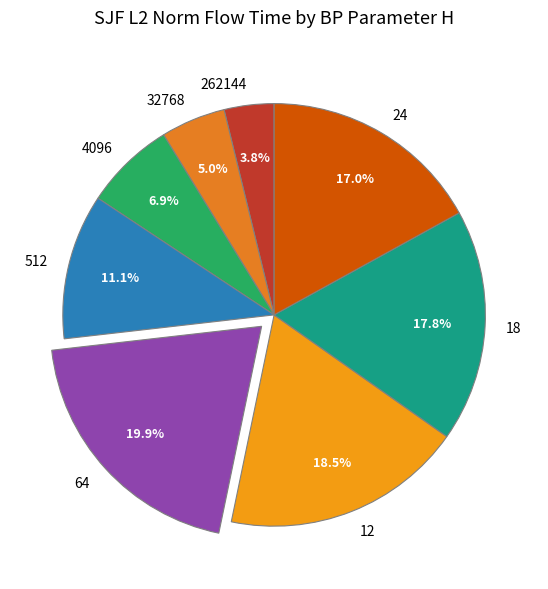

Which has a higher value, 512 or 262144?

512